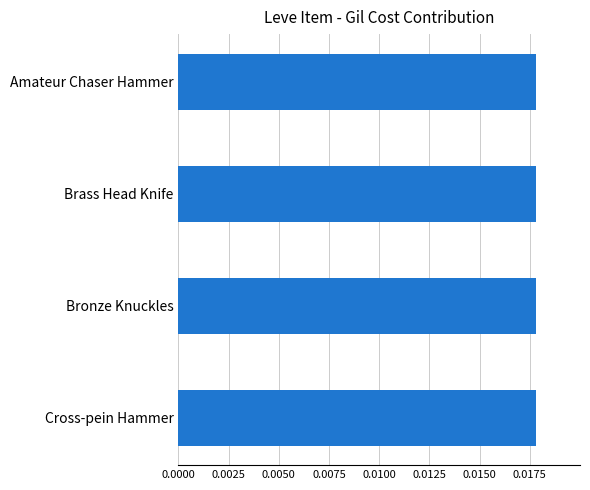

Are the bars horizontal?

Yes